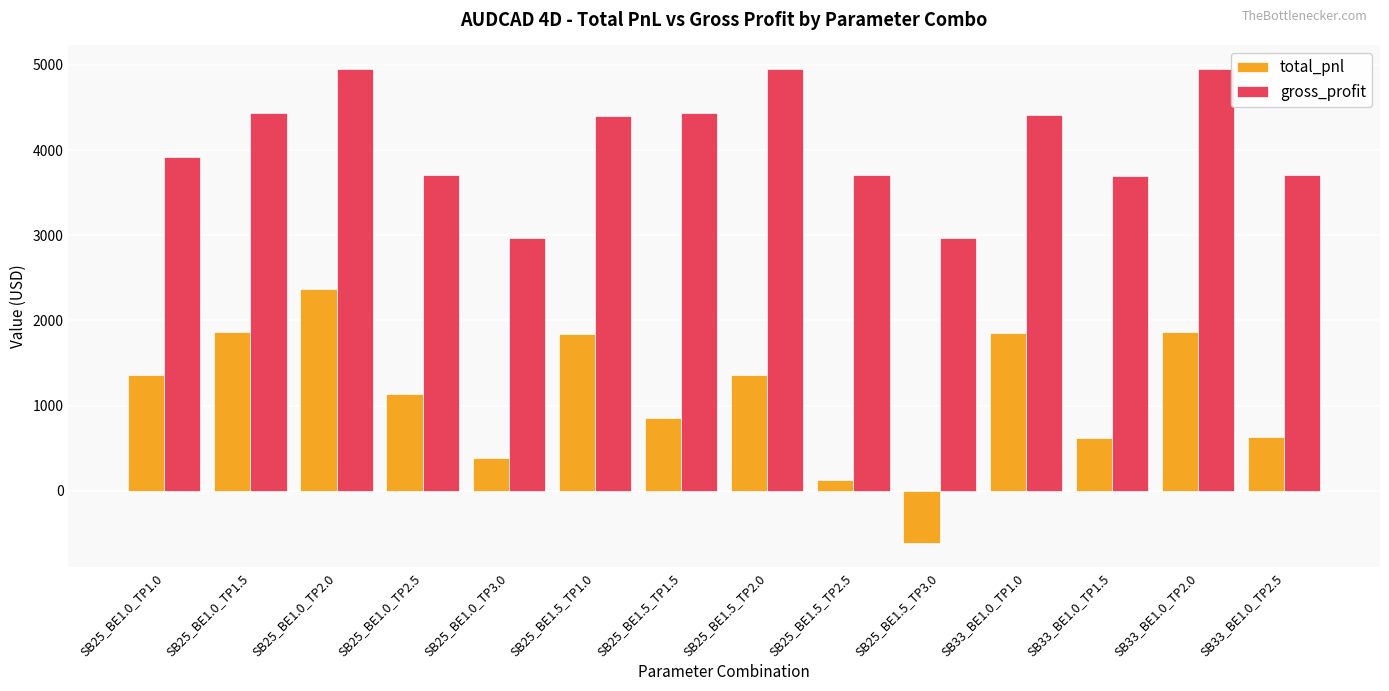

Which label corresponds to the smallest value in the chart?

SB25_BE1.5_TP3.0